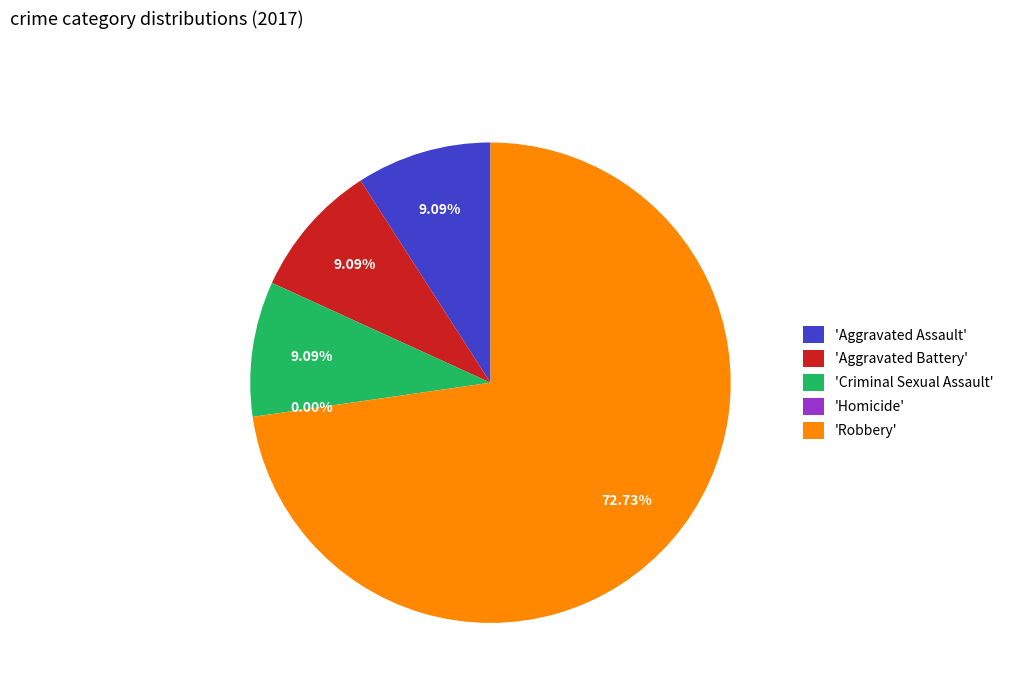

Combined, what portion of the pie is Aggravated Assault and Aggravated Battery?

18.2%